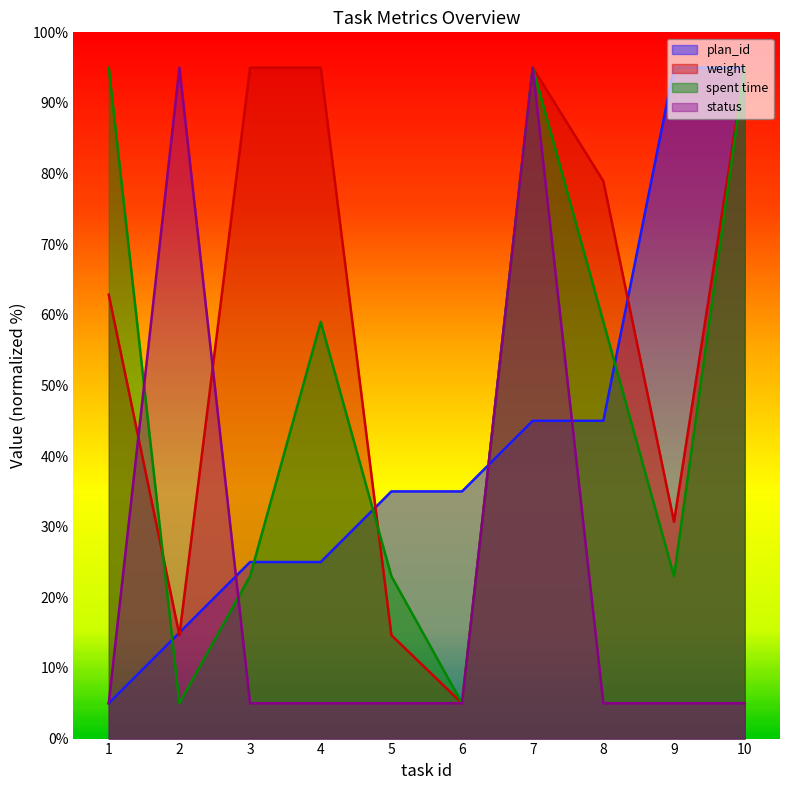

What are all the series names shown in the legend?

plan_id, weight, spent time, status